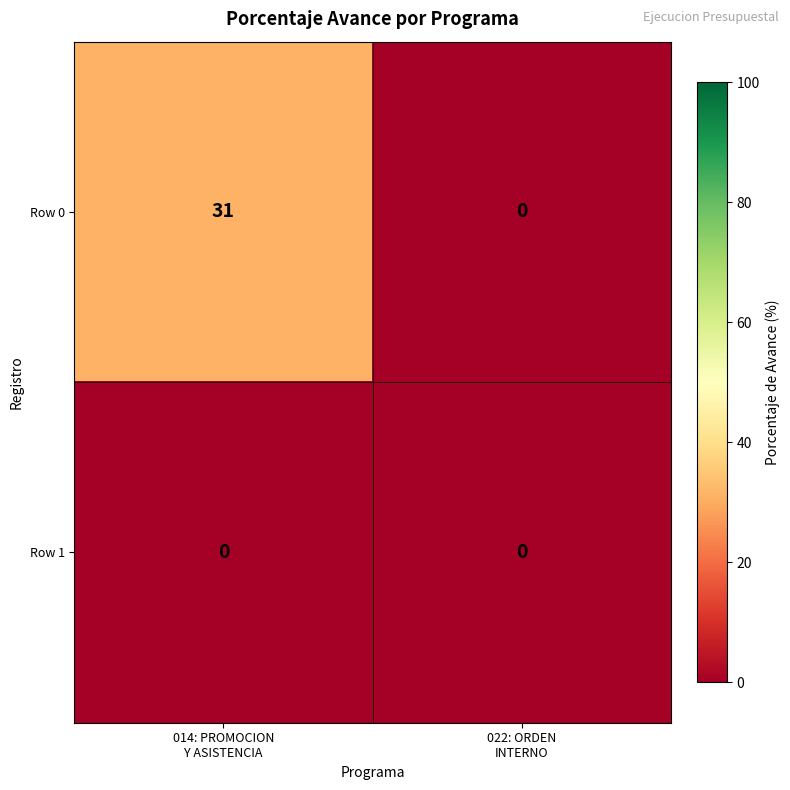

What is the sum of all Row 0 values?

31